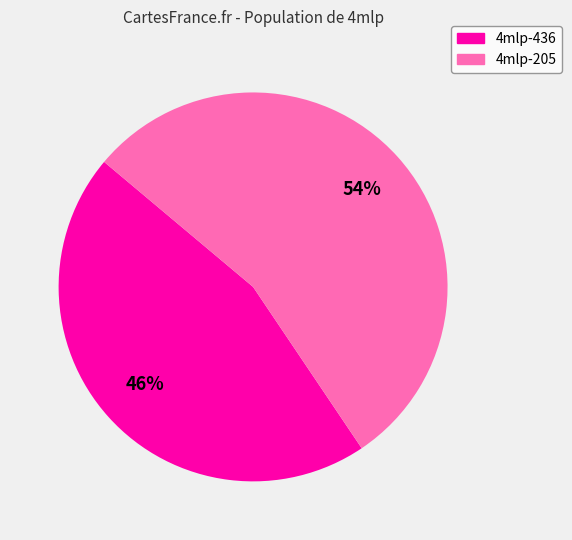

Is there any slice that represents more than half of the pie?

Yes